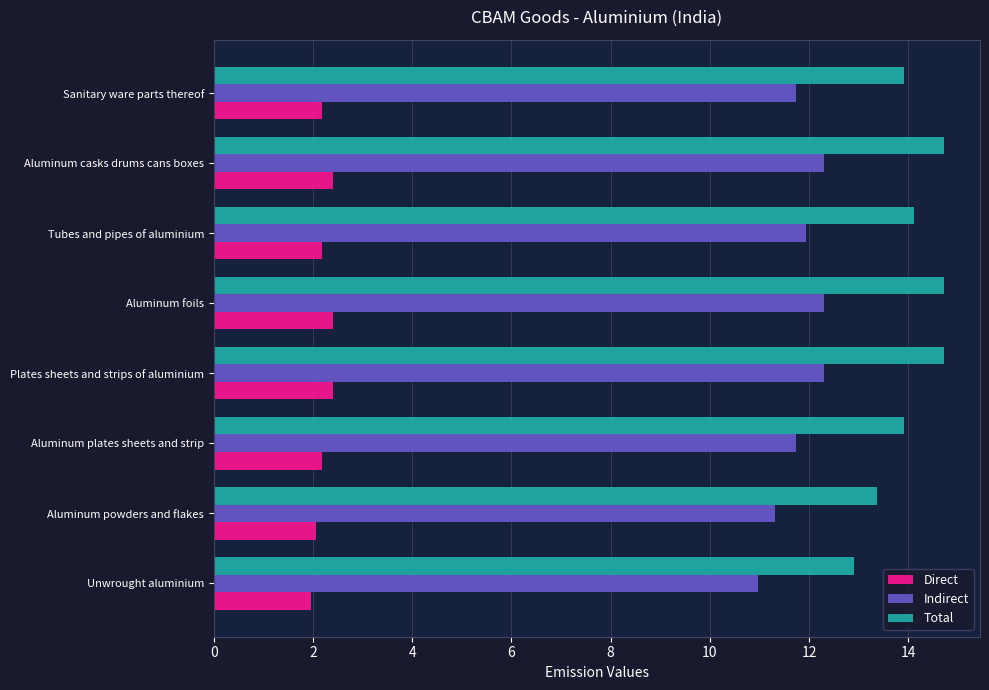

Is the value of Indirect at Tubes and pipes of aluminium greater than the value of Direct at Sanitary ware parts thereof?

Yes